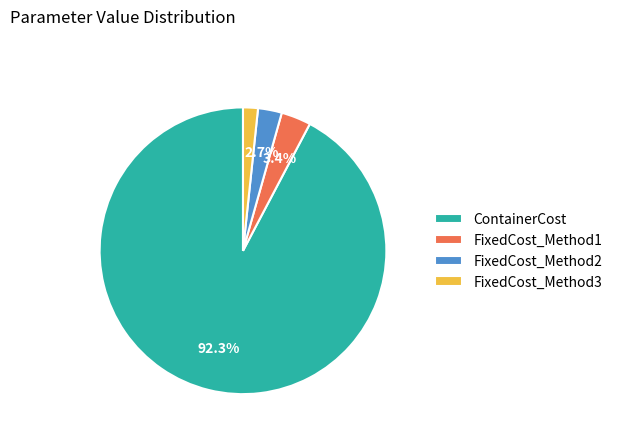

Which slice is the largest?

ContainerCost